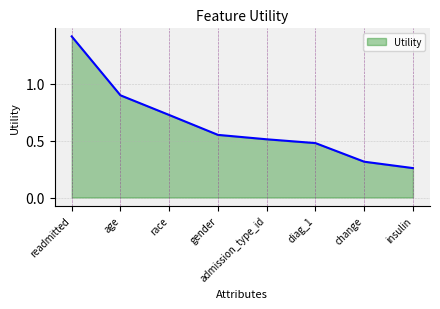

Is it true that the value at readmitted is 1.4?

True